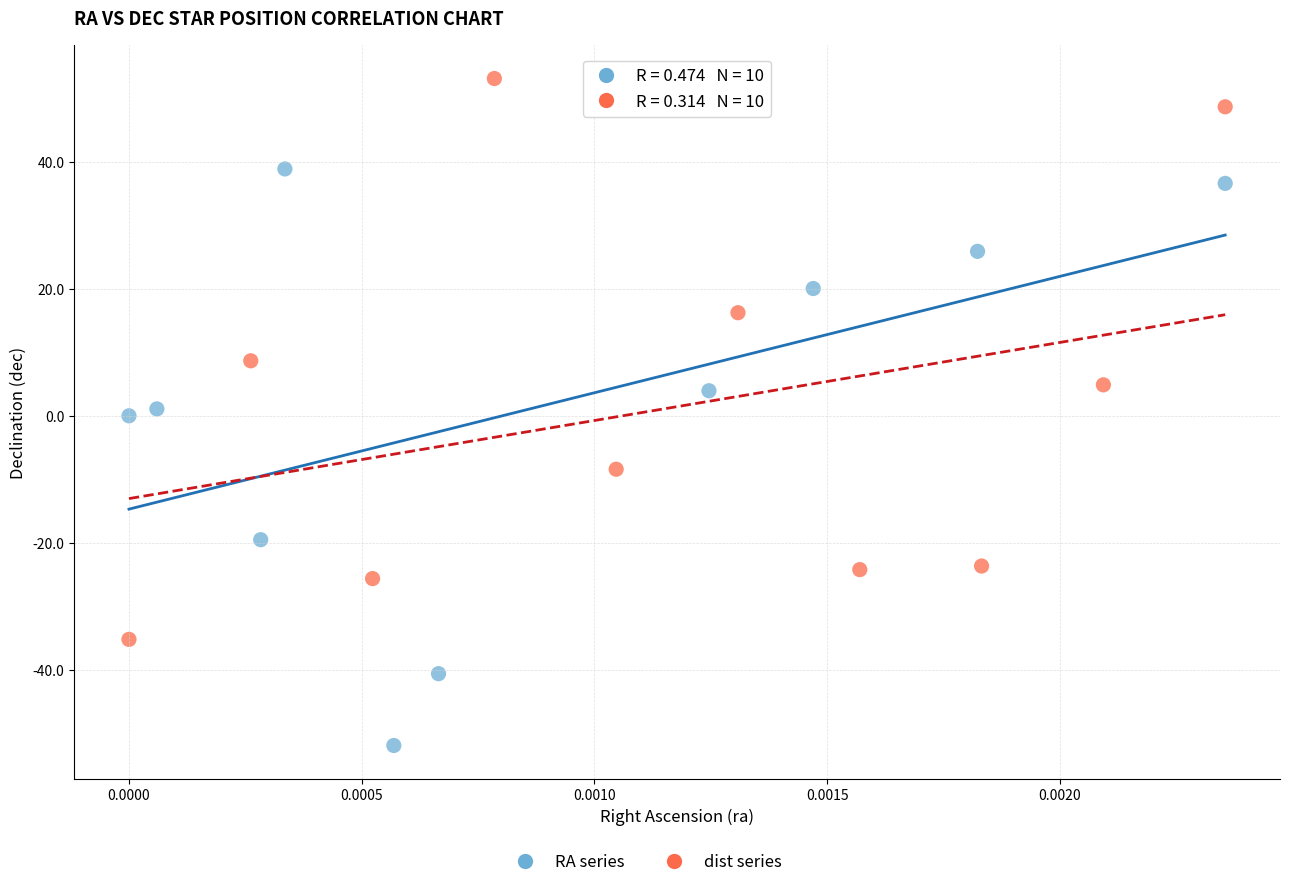

Which series reaches the minimum Y coordinate?

RA series